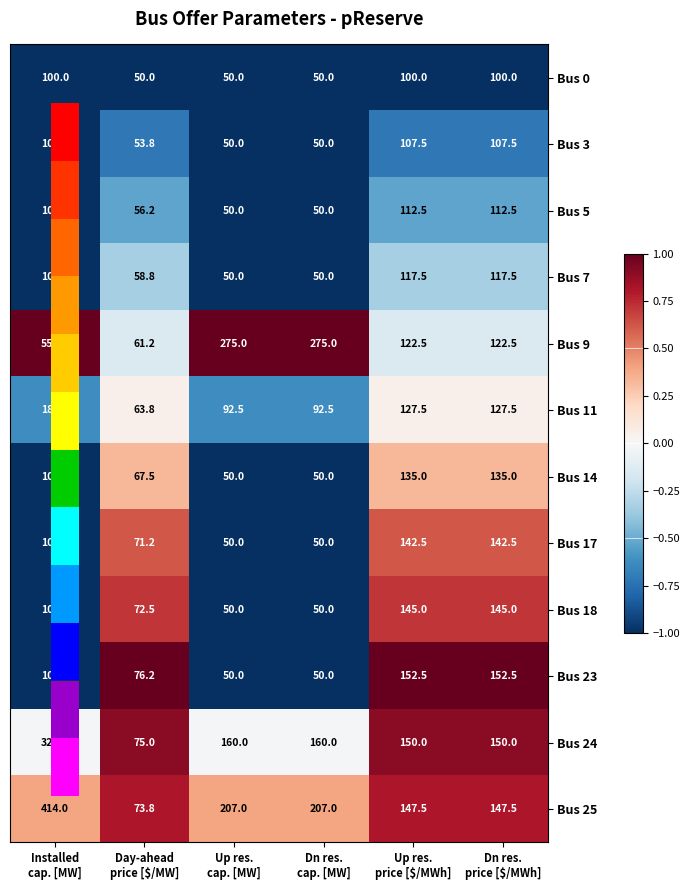

Rank the series by their maximum value, from lowest to highest.

Bus 0, Bus 3, Bus 5, Bus 7, Bus 14, Bus 17, Bus 18, Bus 23, Bus 11, Bus 24, Bus 25, Bus 9